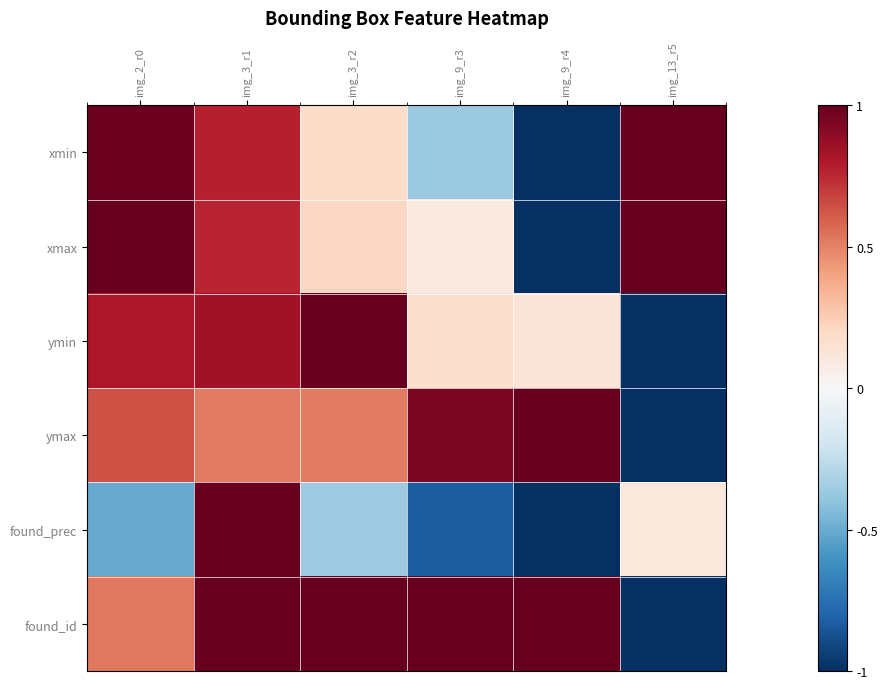

Reading left to right, extract all data points from this chart.

xmin: img_2_r0=1.0	img_3_r1=0.8	img_3_r2=0.2	img_9_r3=-0.4	img_9_r4=-1.0	img_13_r5=1.0
xmax: img_2_r0=1.0	img_3_r1=0.8	img_3_r2=0.2	img_9_r3=0.1	img_9_r4=-1.0	img_13_r5=1.0
ymin: img_2_r0=0.8	img_3_r1=0.8	img_3_r2=1.0	img_9_r3=0.2	img_9_r4=0.1	img_13_r5=-1.0
ymax: img_2_r0=0.6	img_3_r1=0.5	img_3_r2=0.5	img_9_r3=0.9	img_9_r4=1.0	img_13_r5=-1.0
found_prec: img_2_r0=-0.5	img_3_r1=1.0	img_3_r2=-0.4	img_9_r3=-0.8	img_9_r4=-1.0	img_13_r5=0.1
found_id: img_2_r0=0.5	img_3_r1=1.0	img_3_r2=1.0	img_9_r3=1.0	img_9_r4=1.0	img_13_r5=-1.0